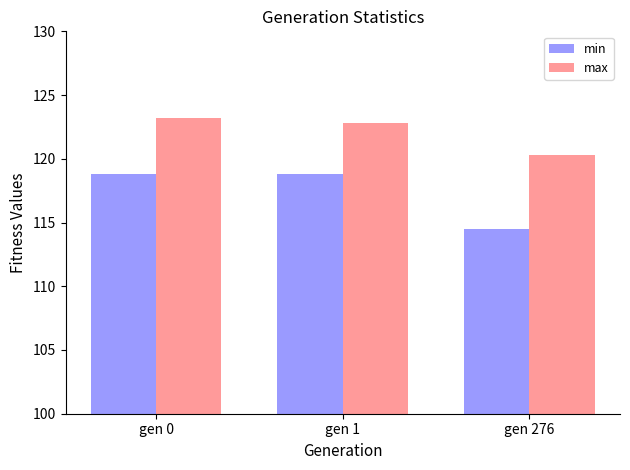

What is the value of the max bar at the 3rd from the left?

120.3